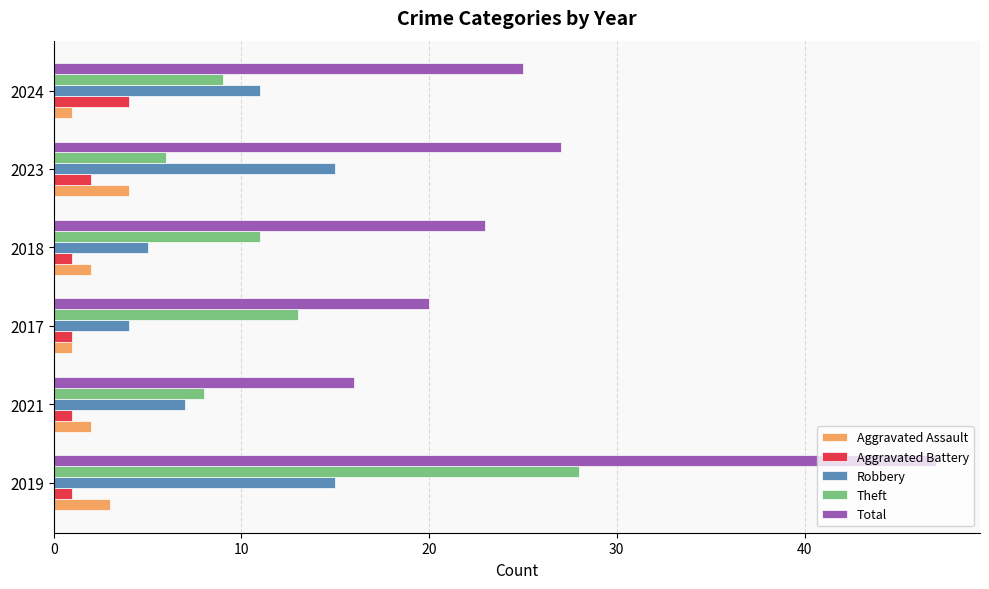

What is the greatest value displayed?

47